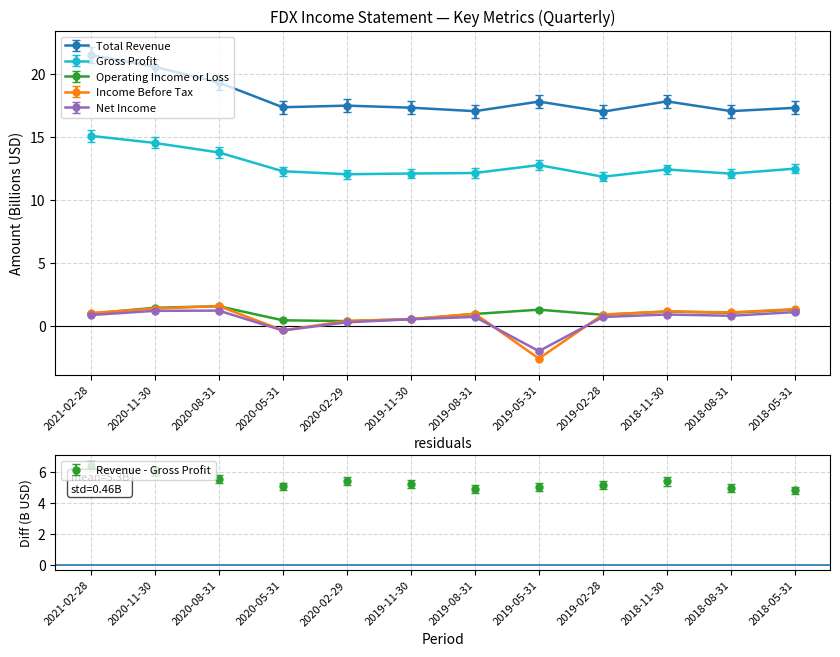

What is the label of the 10th point from the right?

2020-08-31